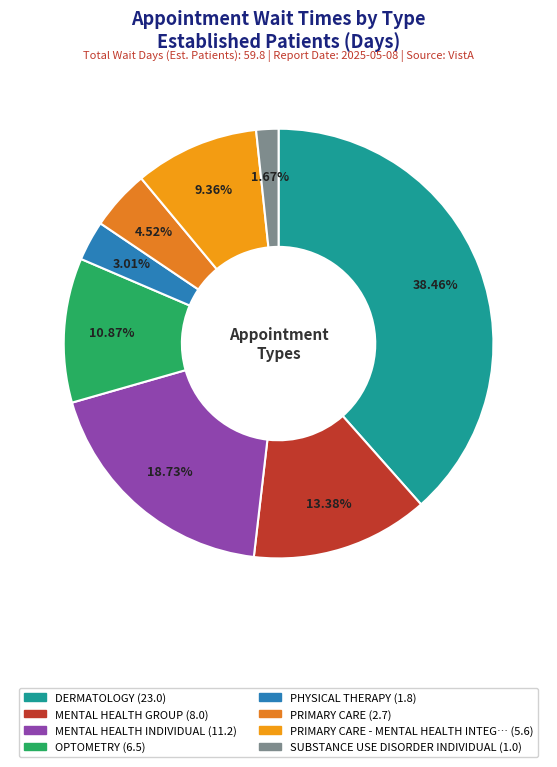

How many segments does this pie chart have?

8